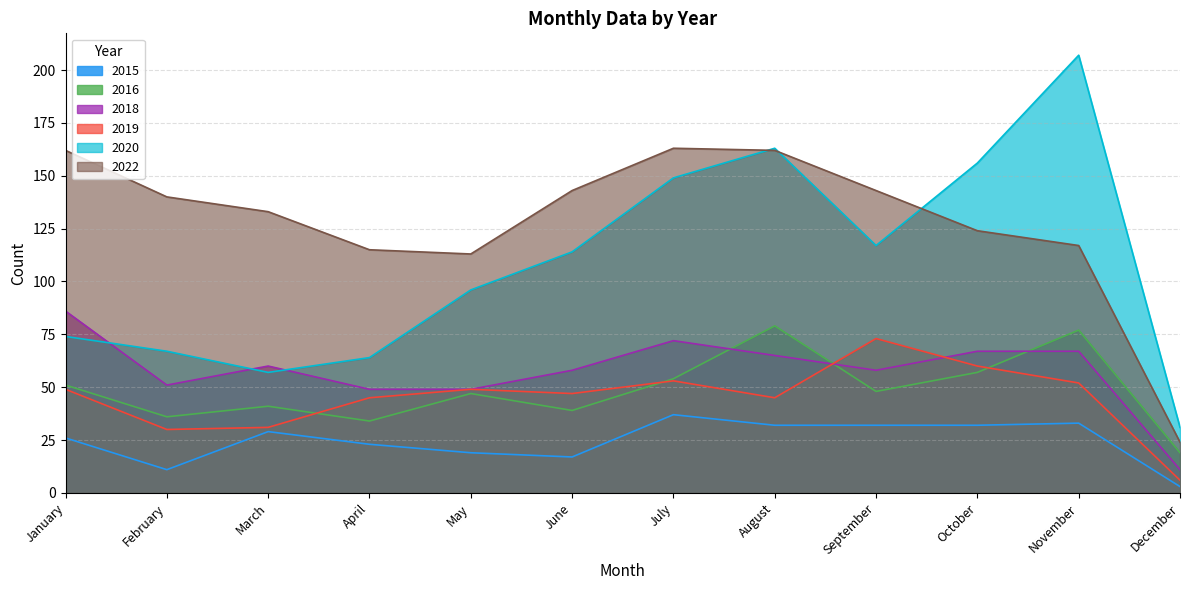

True or false: 2020 has more than 1 interior local peaks.

True